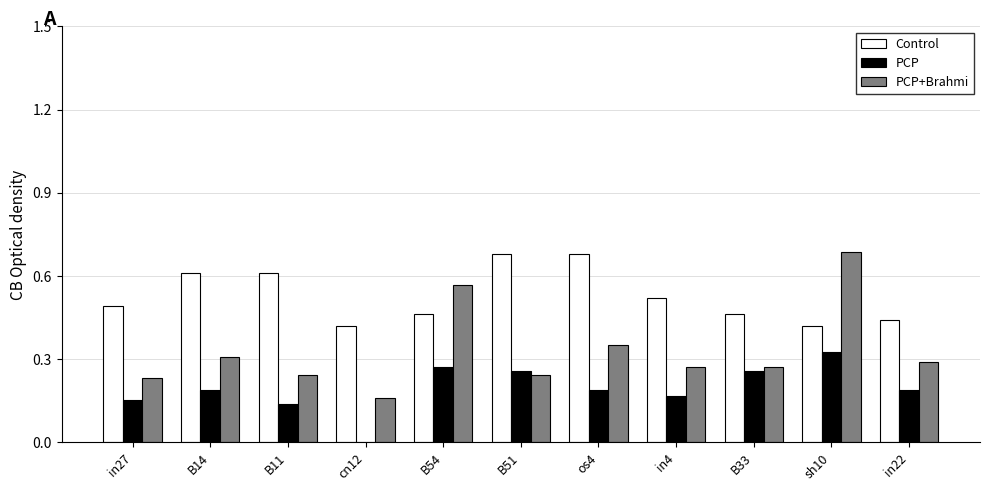

Is it true that Control equals 0.6 at B14?

True